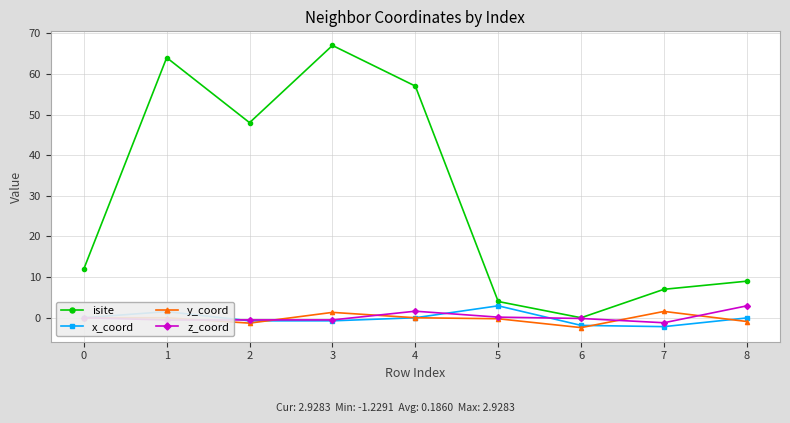

What is the difference between the highest and lowest values at 2?

49.3